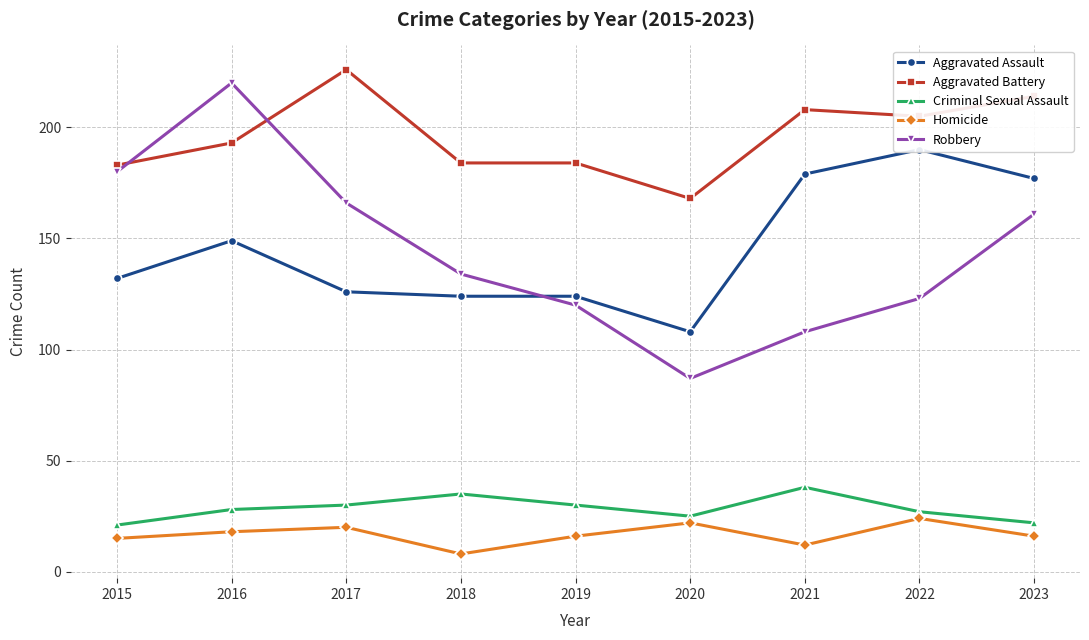

Reading left to right, list all the values displayed in this chart.

Aggravated Assault: 132	149	126	124	124	108	179	190	177
Aggravated Battery: 183	193	226	184	184	168	208	205	214
Criminal Sexual Assault: 21	28	30	35	30	25	38	27	22
Homicide: 15	18	20	8	16	22	12	24	16
Robbery: 180	220	166	134	120	87	108	123	161